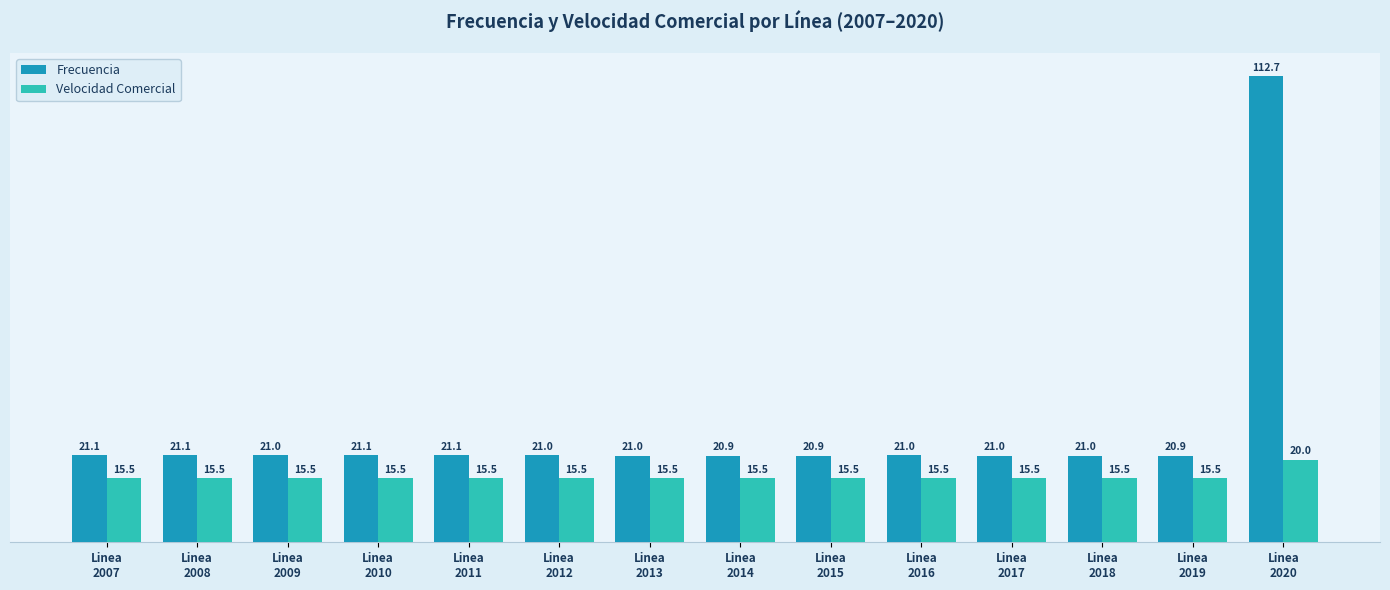

Reading left to right, list all the values displayed in this chart.

Frecuencia: 21.1	21.1	21.0	21.1	21.1	21.0	21.0	20.9	20.9	21.0	21.0	21.0	20.9	112.7
Velocidad Comercial: 15.5	15.5	15.5	15.5	15.5	15.5	15.5	15.5	15.5	15.5	15.5	15.5	15.5	20.0